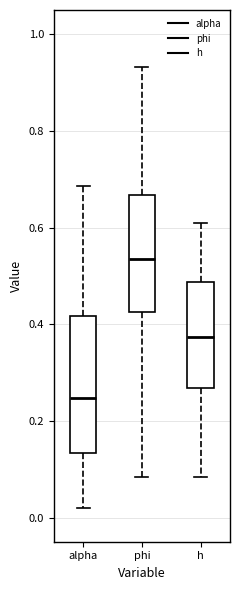

Reading left to right, read every box against the y-axis: the position of its median line, the range the box covers, and the ends of its whiskers. The values are not printed on the chart, so give them approximately, as read against the axis.

alpha: median 0.24, box 0.14 to 0.42, whiskers 0.02 to 0.68
phi: median 0.54, box 0.42 to 0.66, whiskers 0.08 to 0.94
h: median 0.38, box 0.26 to 0.48, whiskers 0.08 to 0.60